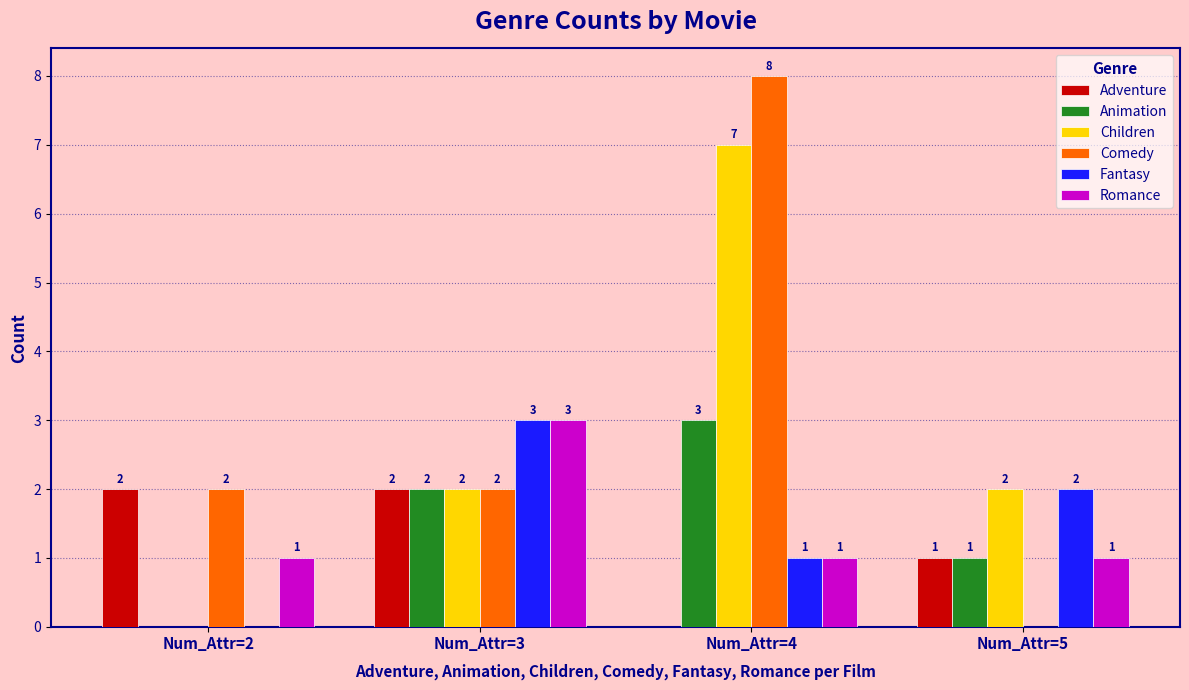

Where is Adventure nearest to the value 1?

Num_Attr=5